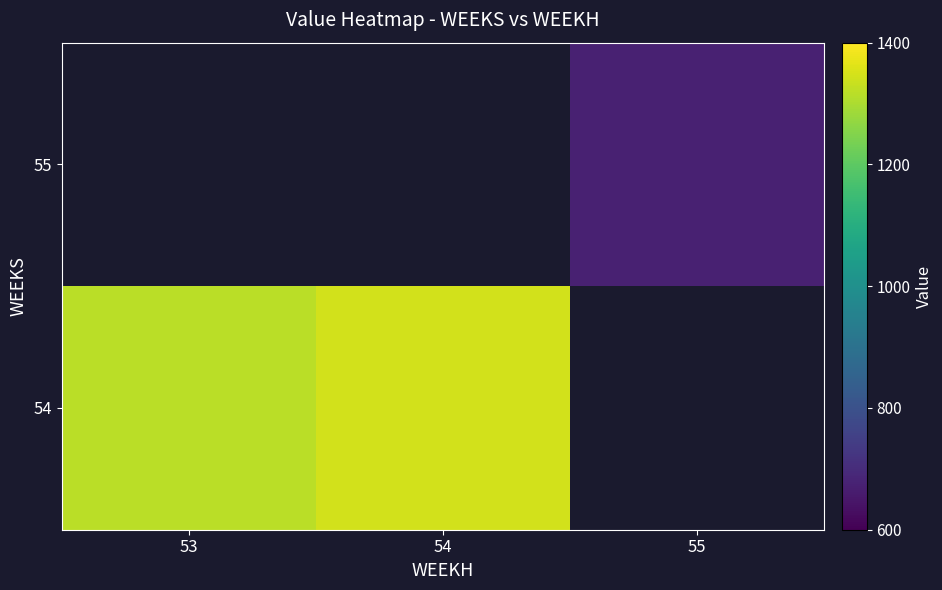

What is the minimum value for 54?

1316.6